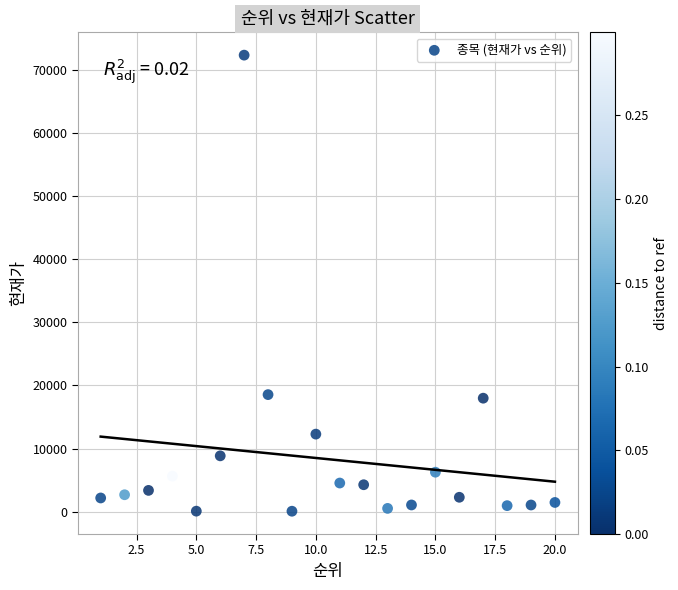

What is the range of X values (max minus min)?

19